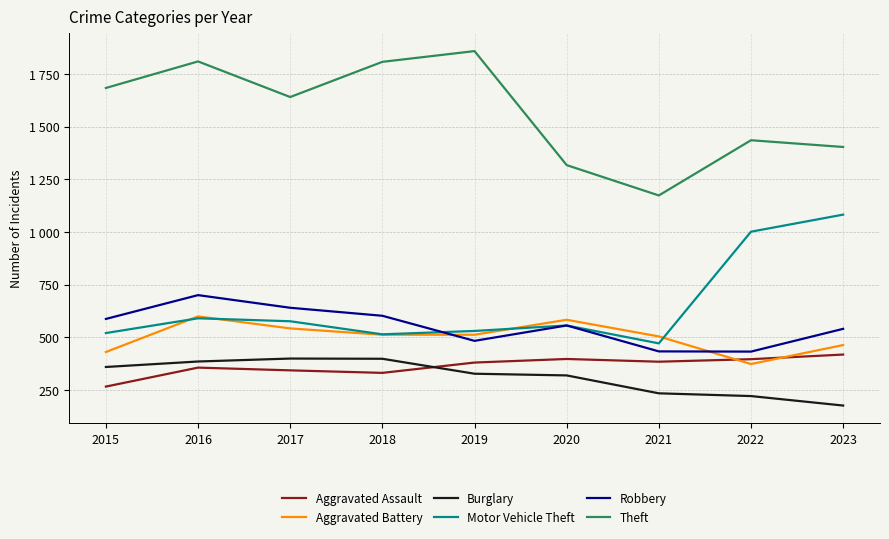

True or false: Theft and Motor Vehicle Theft cross at least once.

False